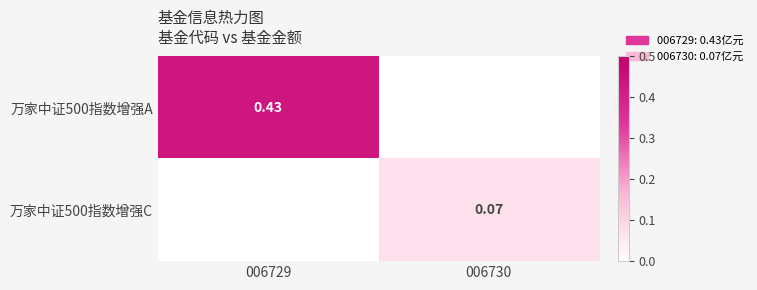

The value of 万家中证500指数增强C at 006729 is 0.0. True or false?

True